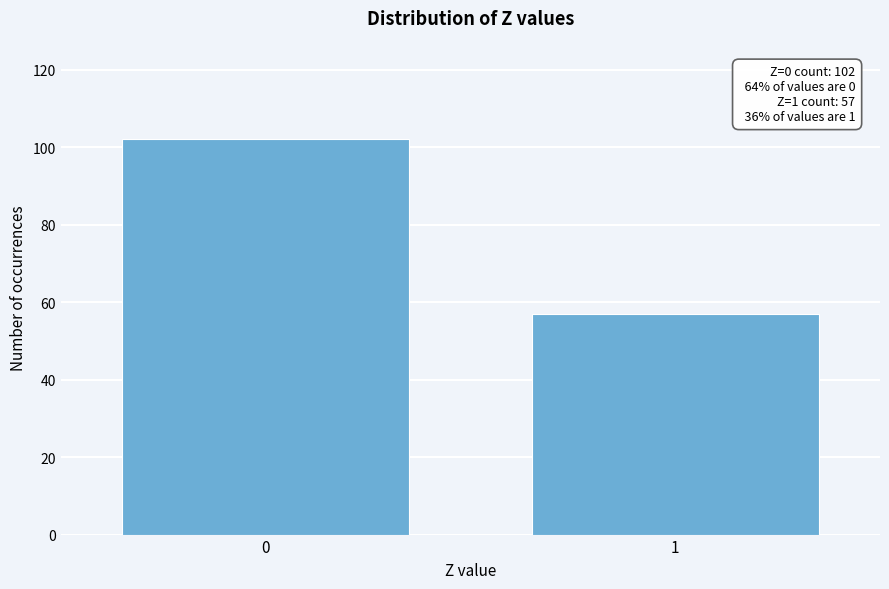

Reading right to left, transcribe all the data shown in this chart.

57	102